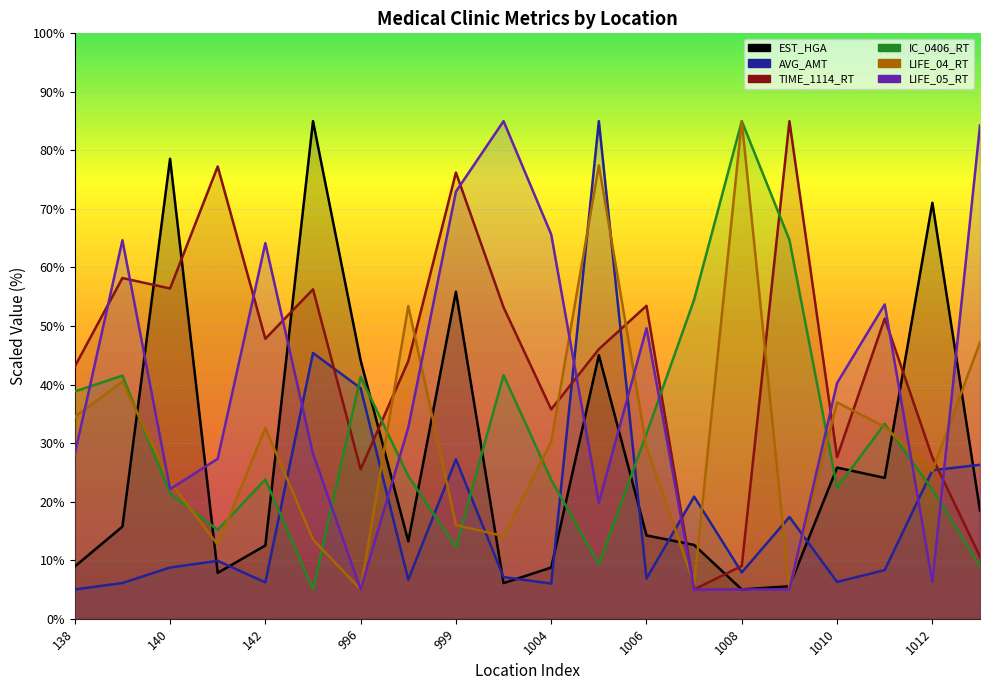

List the series in order of their peak value, highest first.

EST_HGA, AVG_AMT, TIME_1114_RT, IC_0406_RT, LIFE_04_RT, LIFE_05_RT